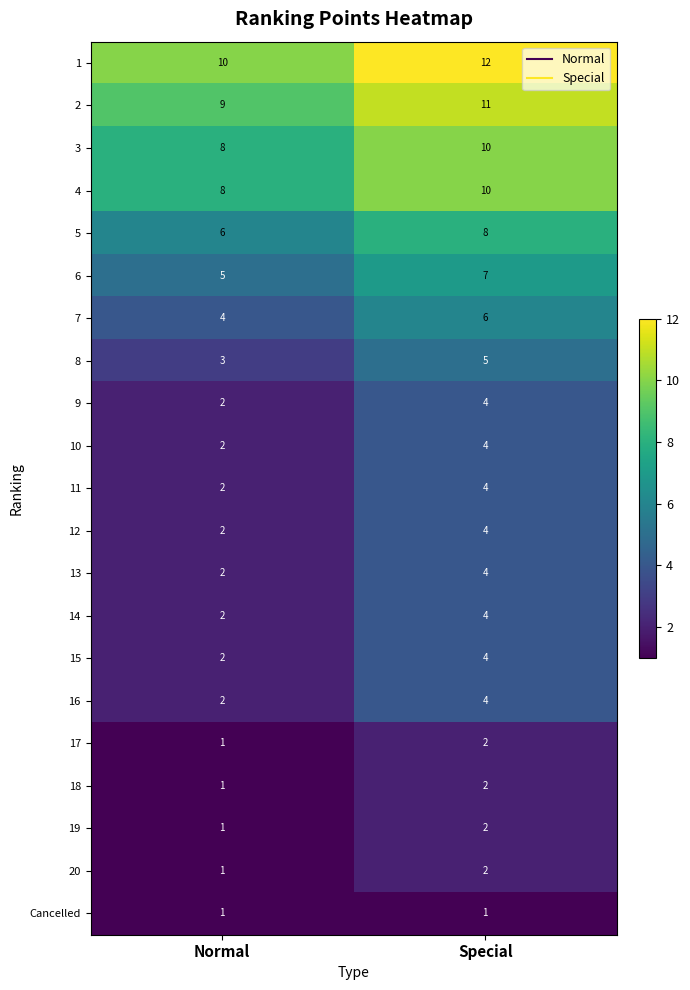

What is the maximum value shown in the chart?

12